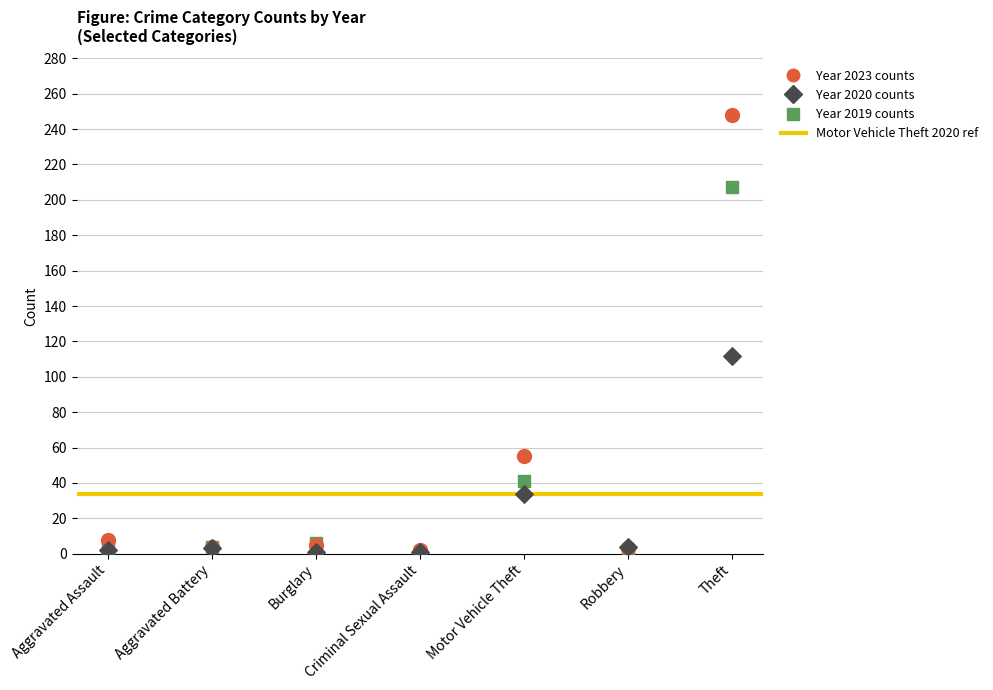

Across all series, what Y value is closest to 124?

112